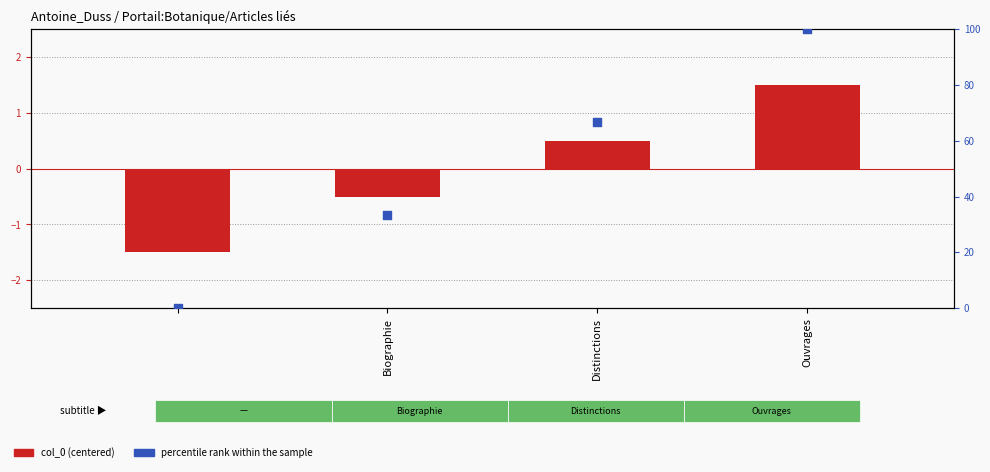

Which series has the largest Y range (max minus min)?

percentile rank within the sample